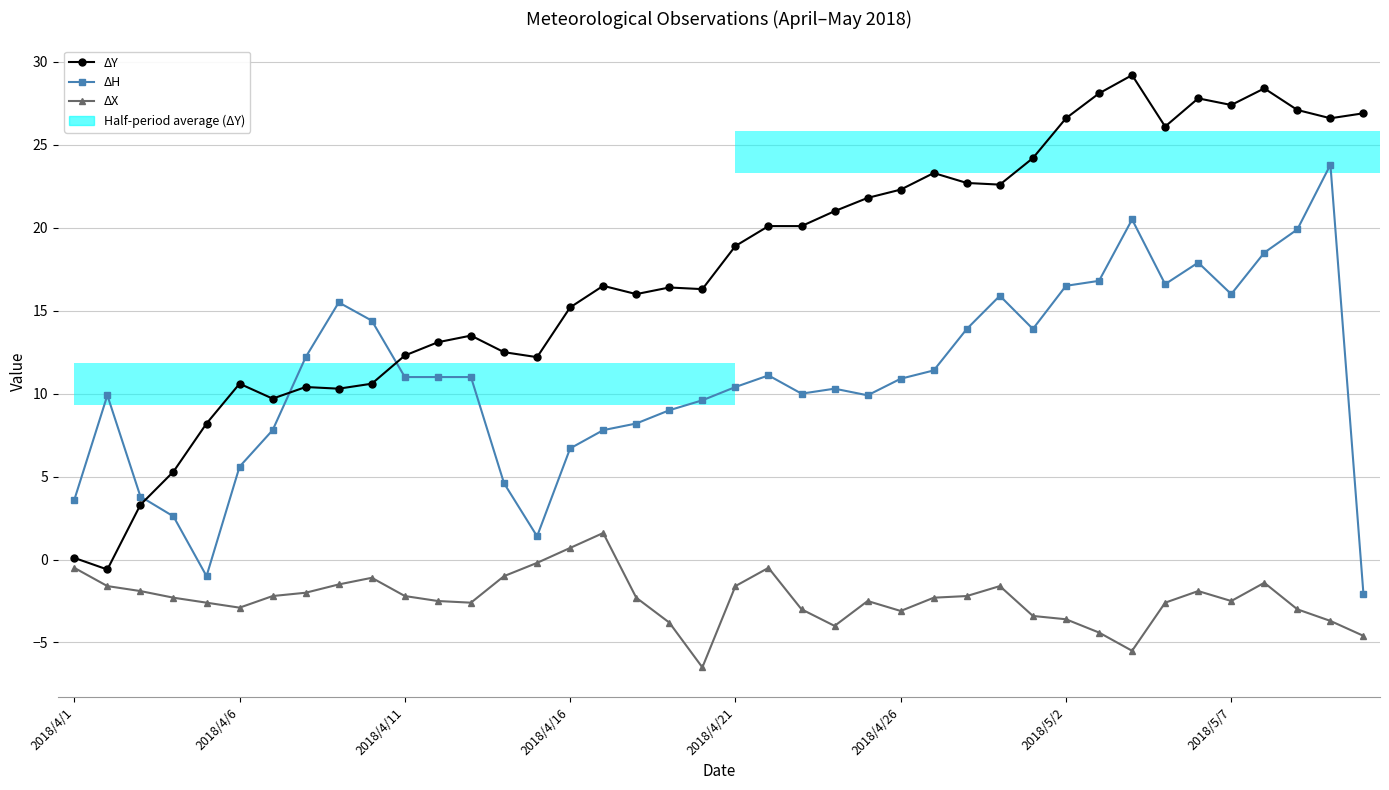

Between 14 and 21, which is larger?

21